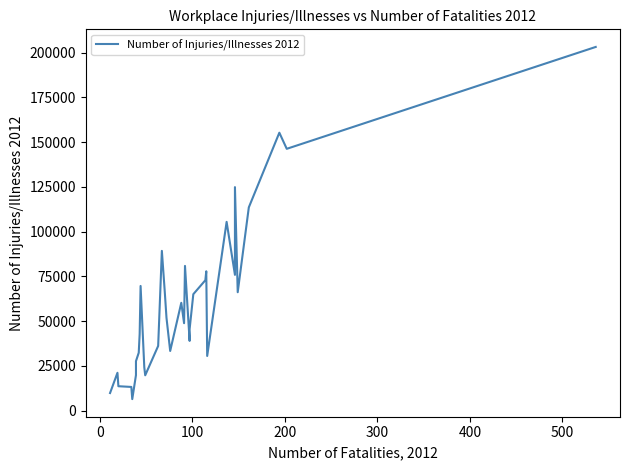

What is the sum of all values?

2091700